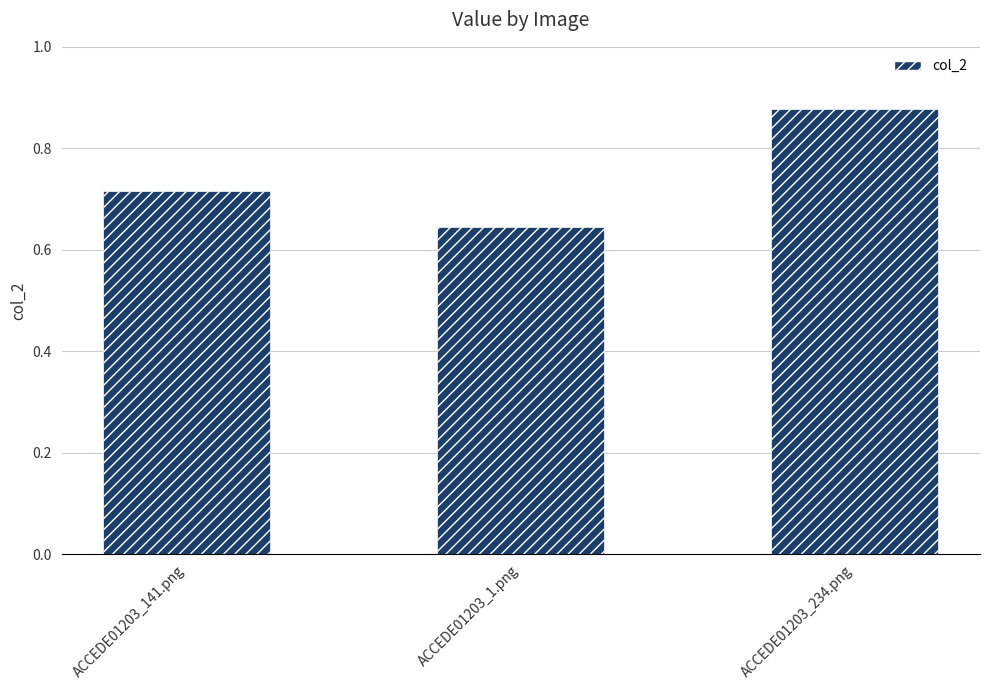

Which has a higher value, ACCEDE01203_141.png or ACCEDE01203_1.png?

ACCEDE01203_141.png